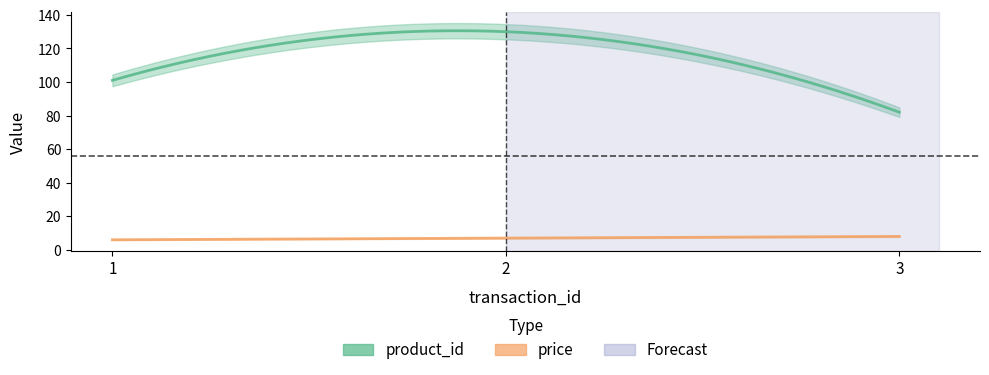

Between 1 and 3, which series saw the biggest shift?

product_id